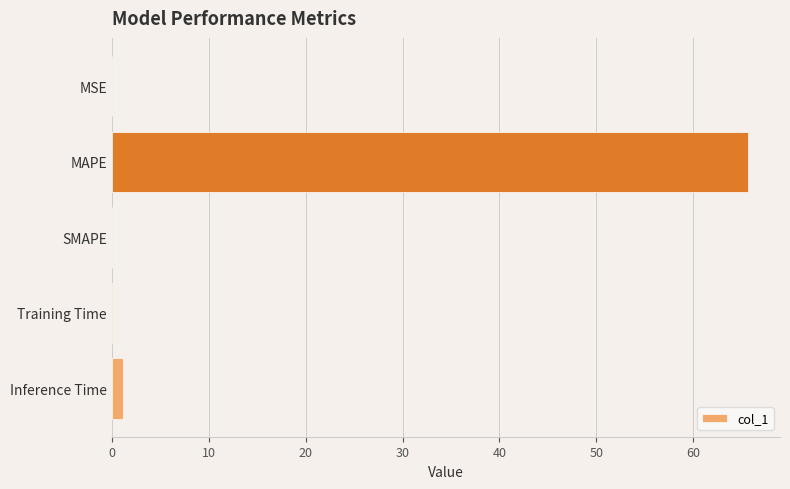

At which label is the value closest to 32?

Inference Time